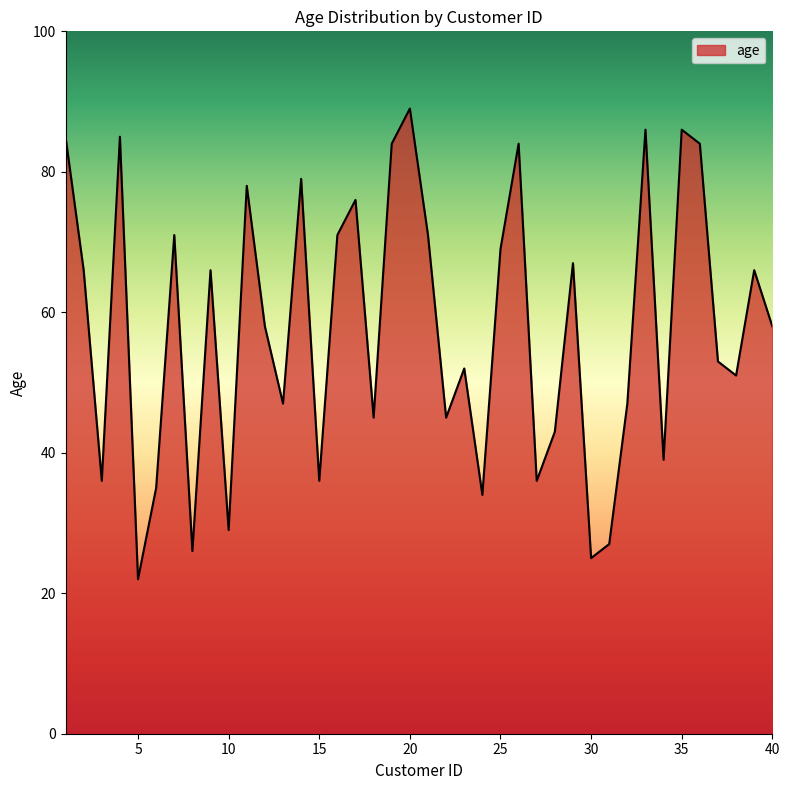

What is the minimum value shown in the chart?

22